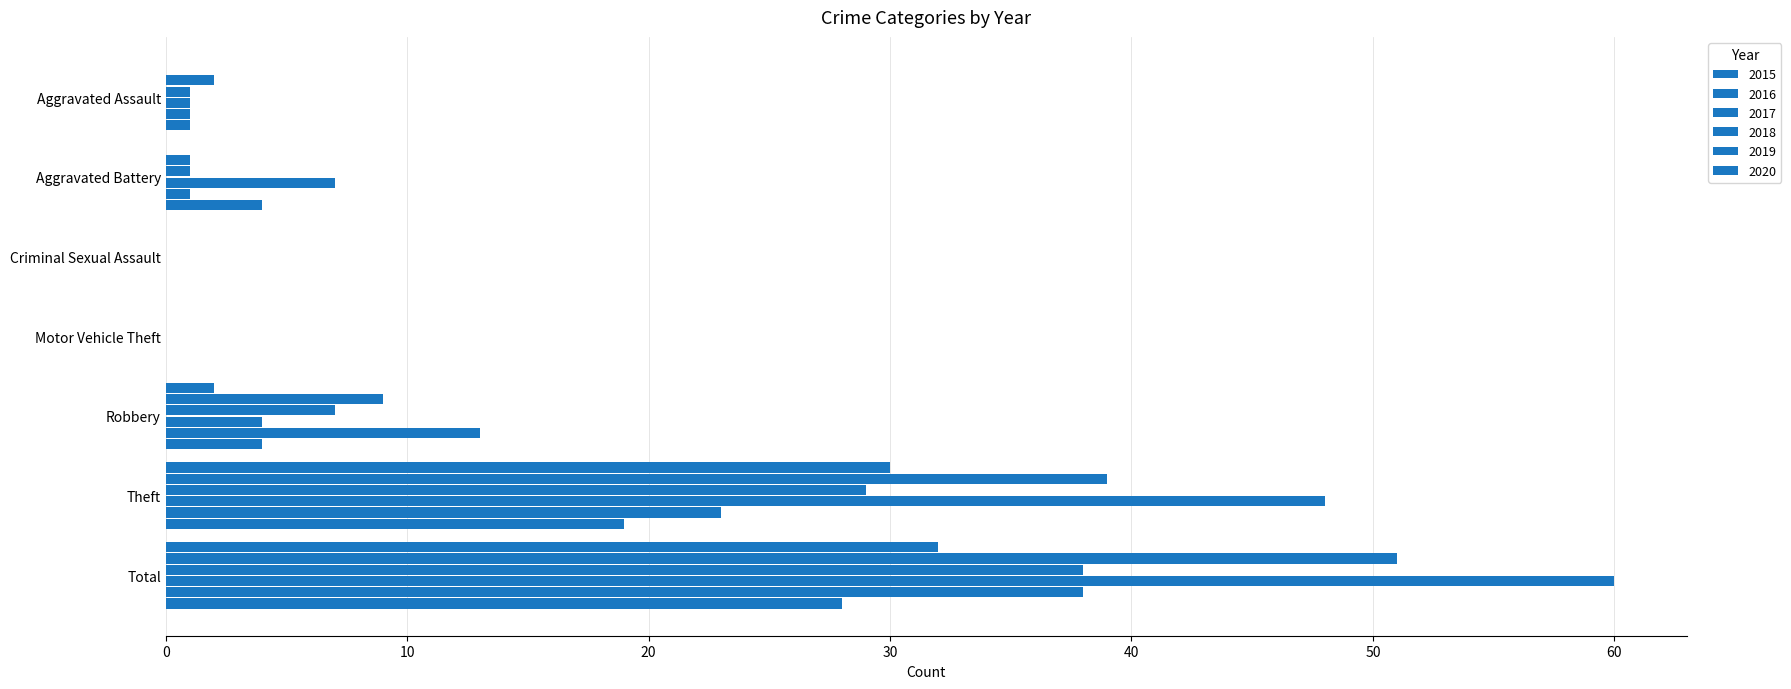

Count the number of data series in this chart.

6